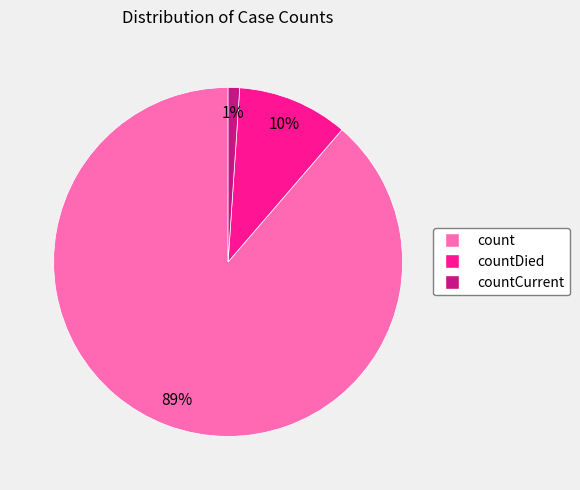

To the nearest percent, what is the average slice percentage?

33%